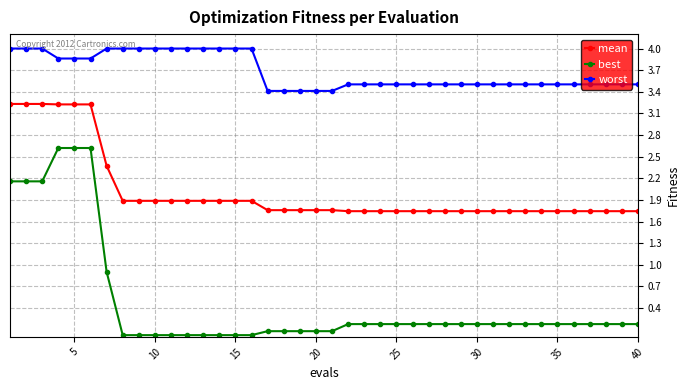

What are all the series names shown in the legend?

mean, best, worst